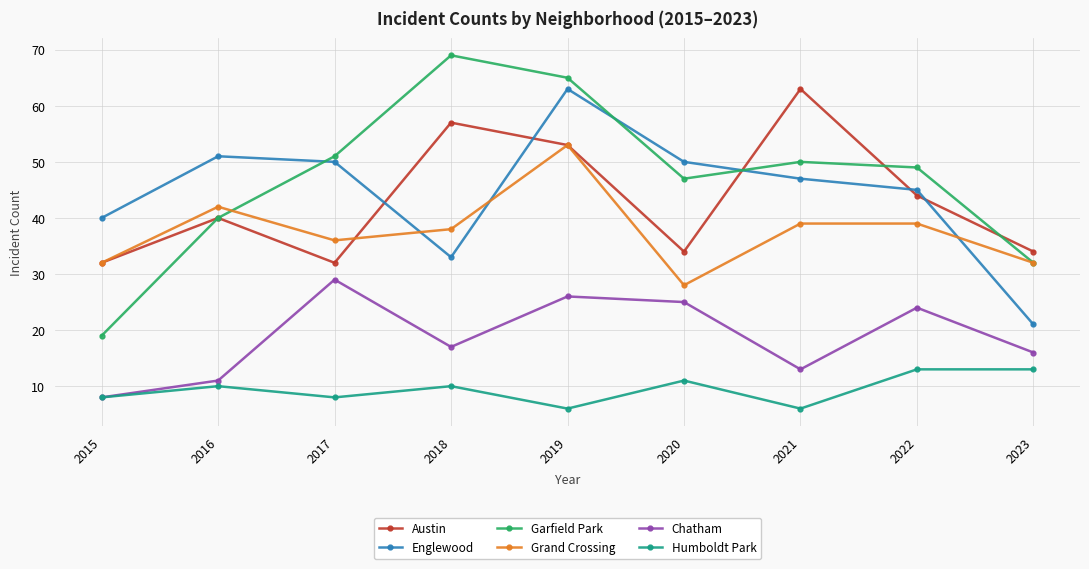

Reading left to right, transcribe all the data shown in this chart.

Austin: 32	40	32	57	53	34	63	44	34
Englewood: 40	51	50	33	63	50	47	45	21
Garfield Park: 19	40	51	69	65	47	50	49	32
Grand Crossing: 32	42	36	38	53	28	39	39	32
Chatham: 8	11	29	17	26	25	13	24	16
Humboldt Park: 8	10	8	10	6	11	6	13	13